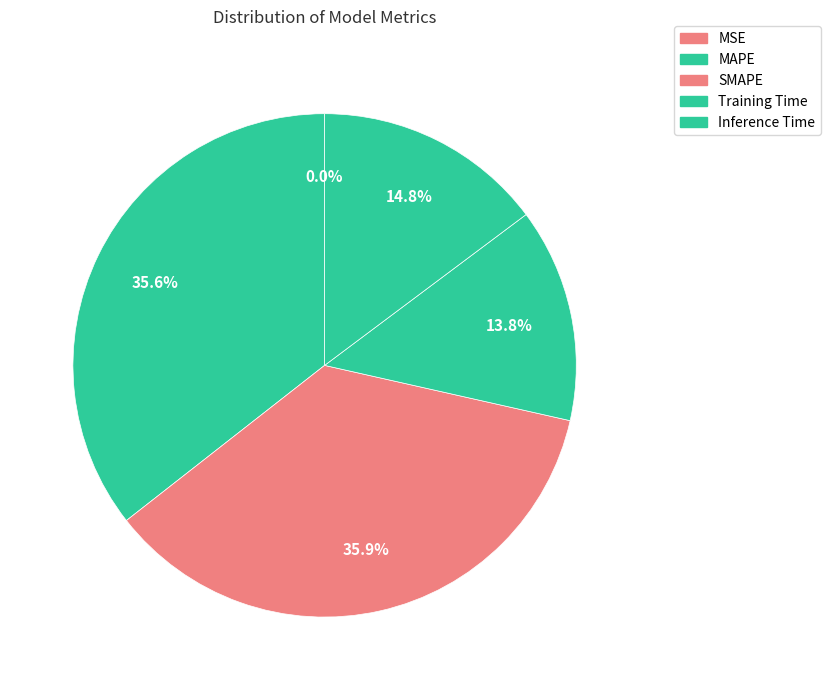

Count the number of slices in the pie.

5